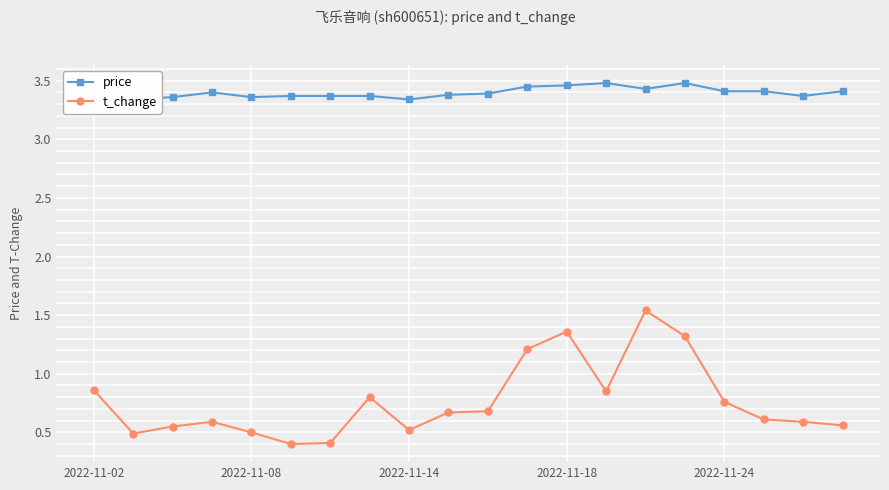

In t_change, how many points are lower than both neighbors (excluding endpoints)?

4